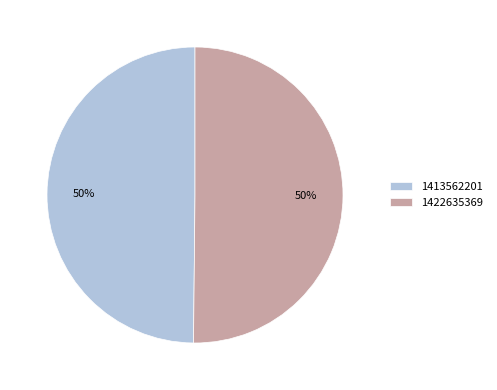

What percentage is the 1422635369 slice, to the nearest percent?

50%